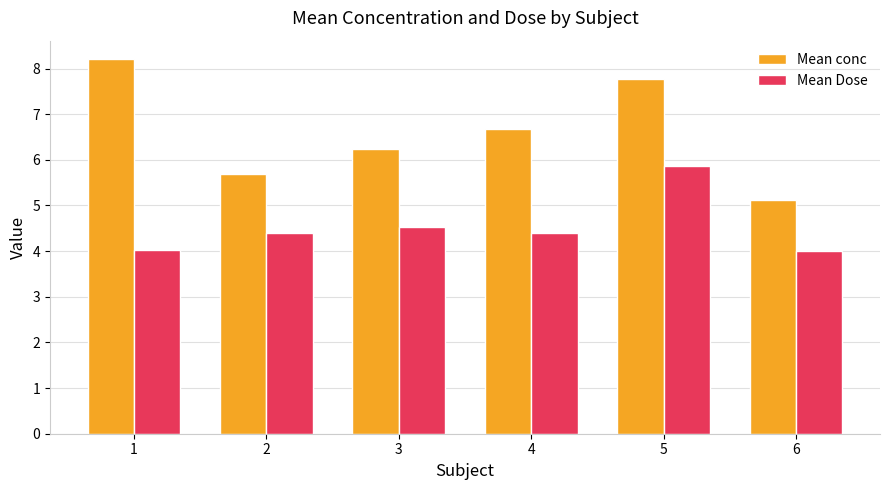

At which label does Mean conc reach its minimum?

6